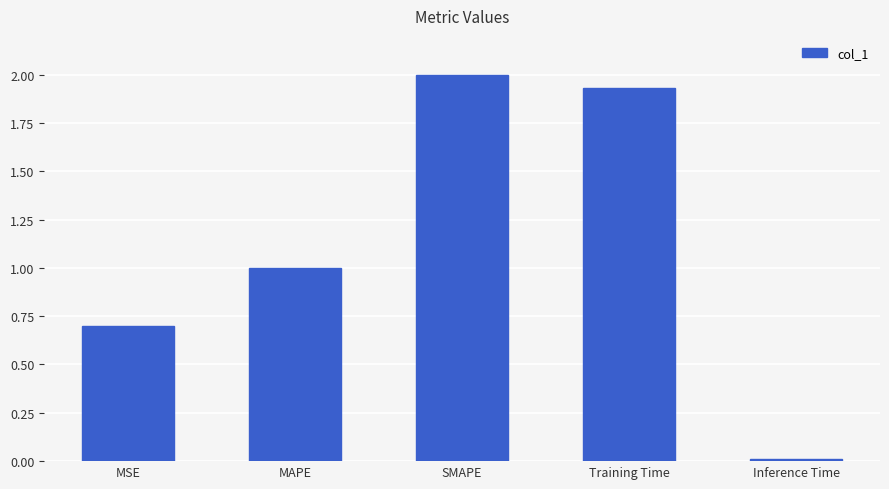

Are the bars horizontal?

No